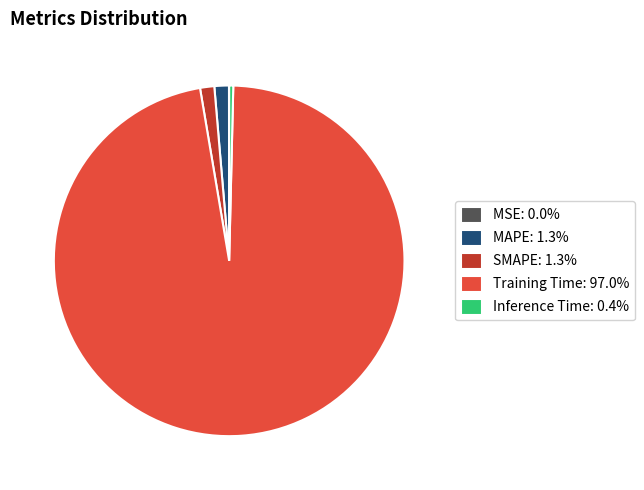

Is Training Time: 97.0% the majority of the pie?

Yes